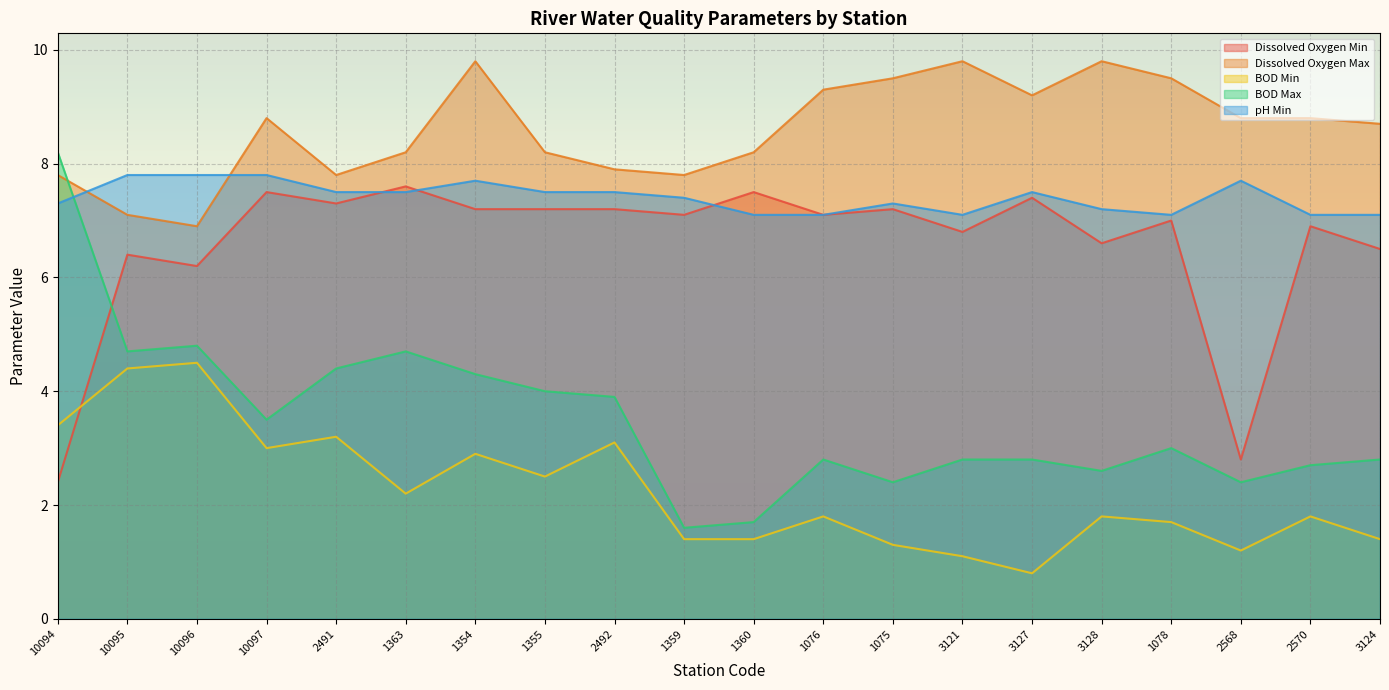

Rank the series by their maximum value, from highest to lowest.

Dissolved Oxygen Max, BOD Max, pH Min, Dissolved Oxygen Min, BOD Min